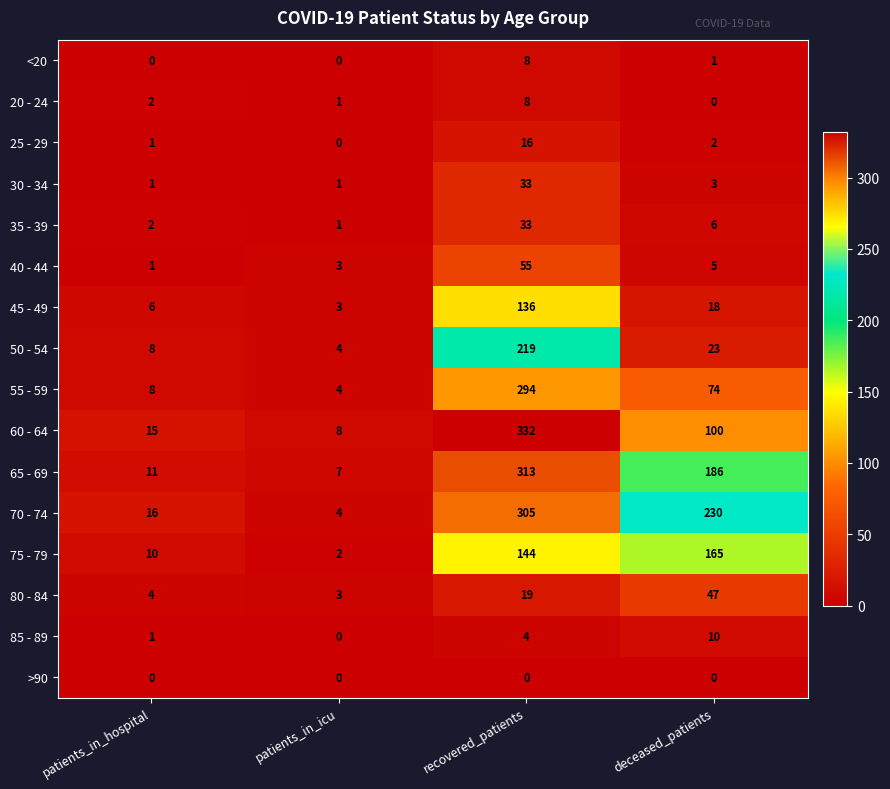

Which category has the highest value across all series?

recovered_patients